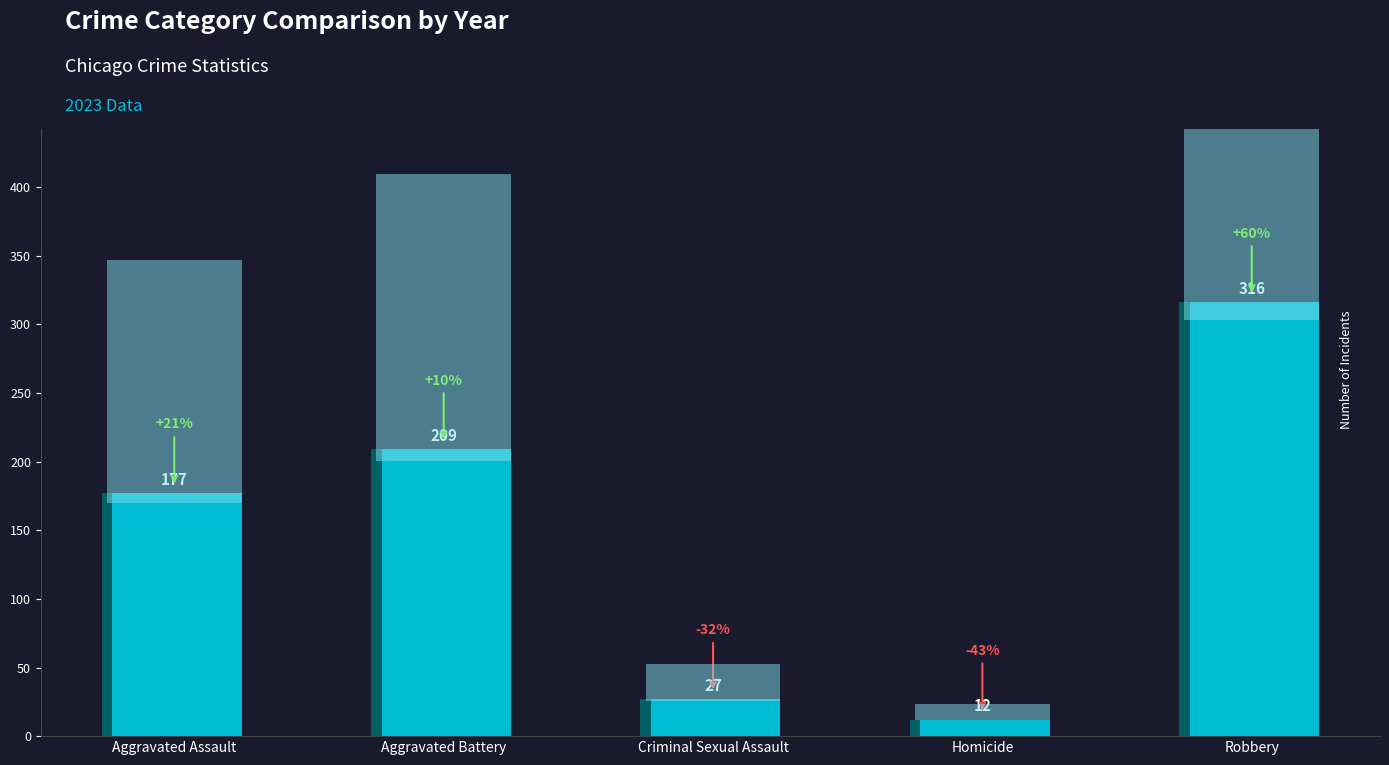

What is the difference between the maximum and minimum values?

304